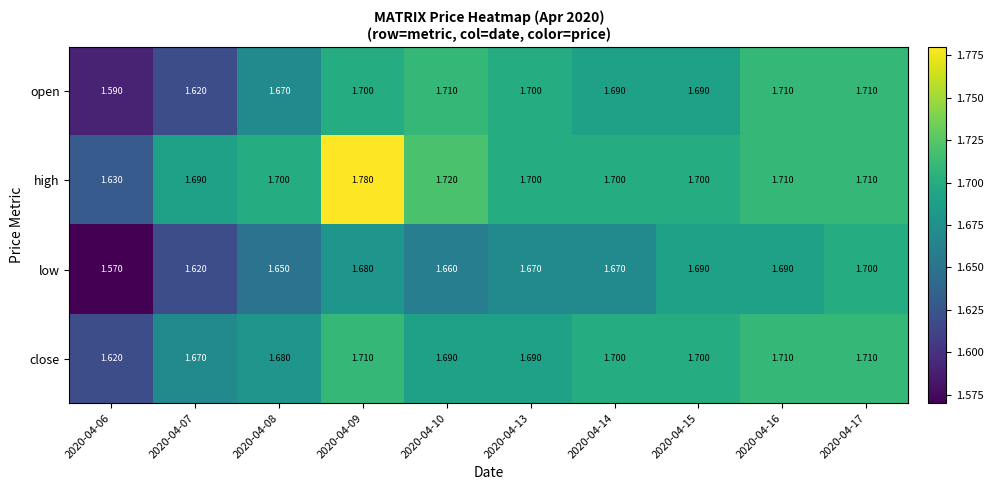

Is the value of low at 2020-04-08 greater than the value of close at 2020-04-16?

No